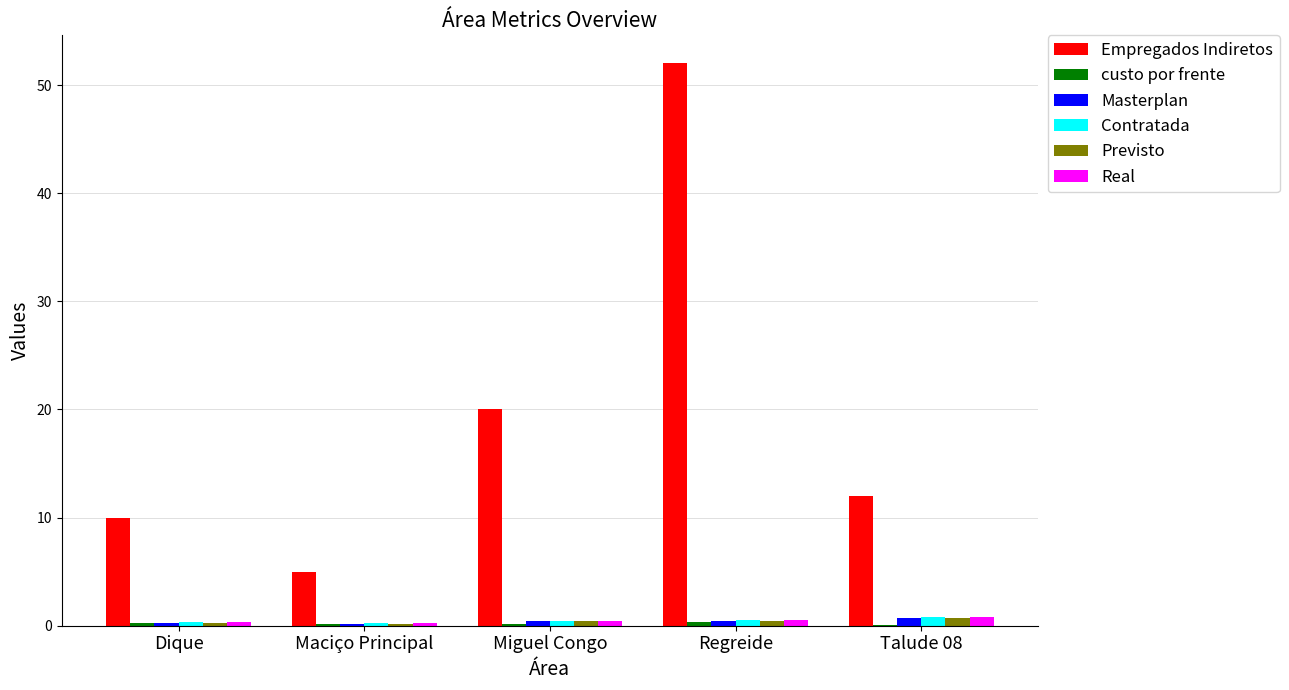

At which category is the sum across all series the highest?

Regreide